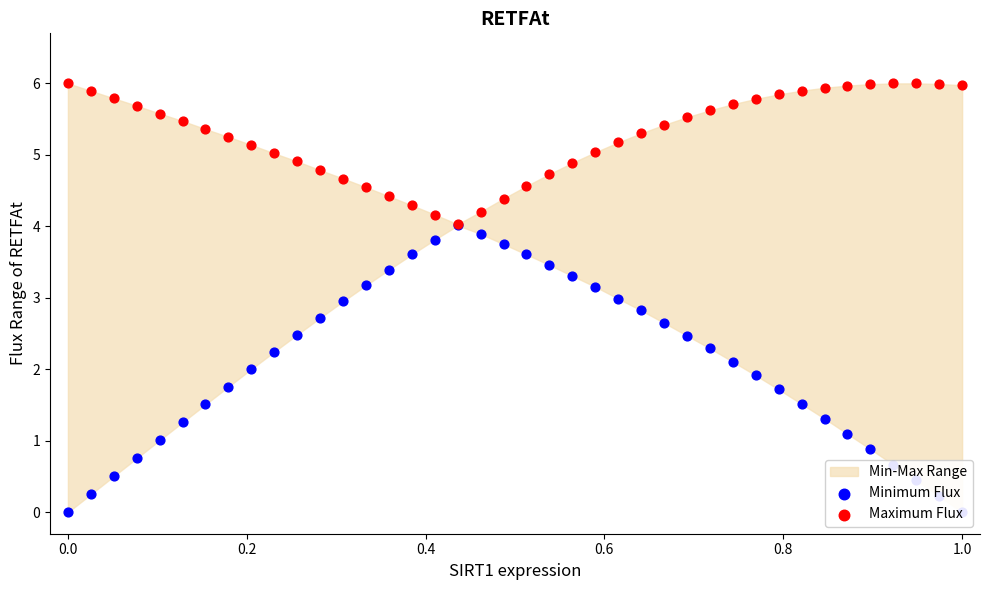

Which series has the largest total across all categories?

Maximum Flux